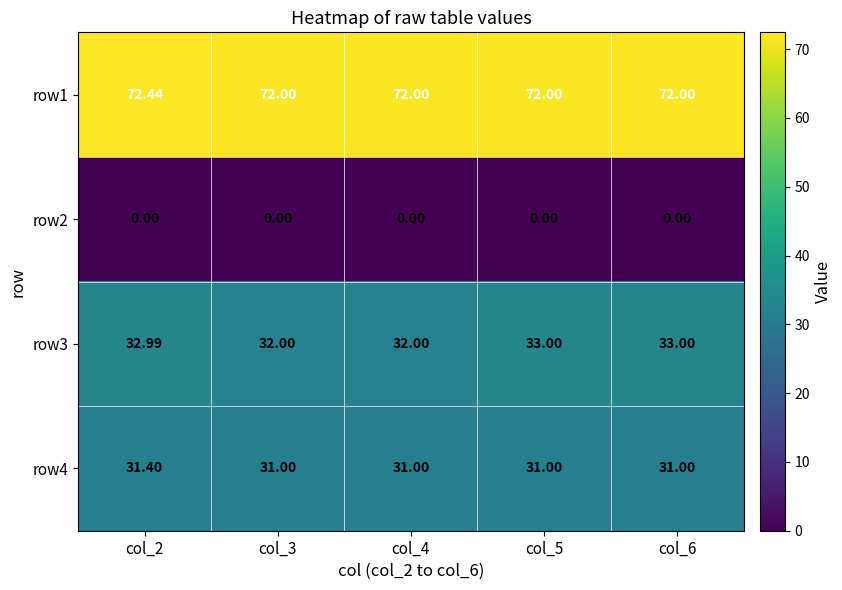

Reading left to right, extract all data points from this chart.

row1: col_2=72.4	col_3=72.0	col_4=72.0	col_5=72.0	col_6=72.0
row2: col_2=0.0	col_3=0.0	col_4=0.0	col_5=0.0	col_6=0.0
row3: col_2=33.0	col_3=32.0	col_4=32.0	col_5=33.0	col_6=33.0
row4: col_2=31.4	col_3=31.0	col_4=31.0	col_5=31.0	col_6=31.0